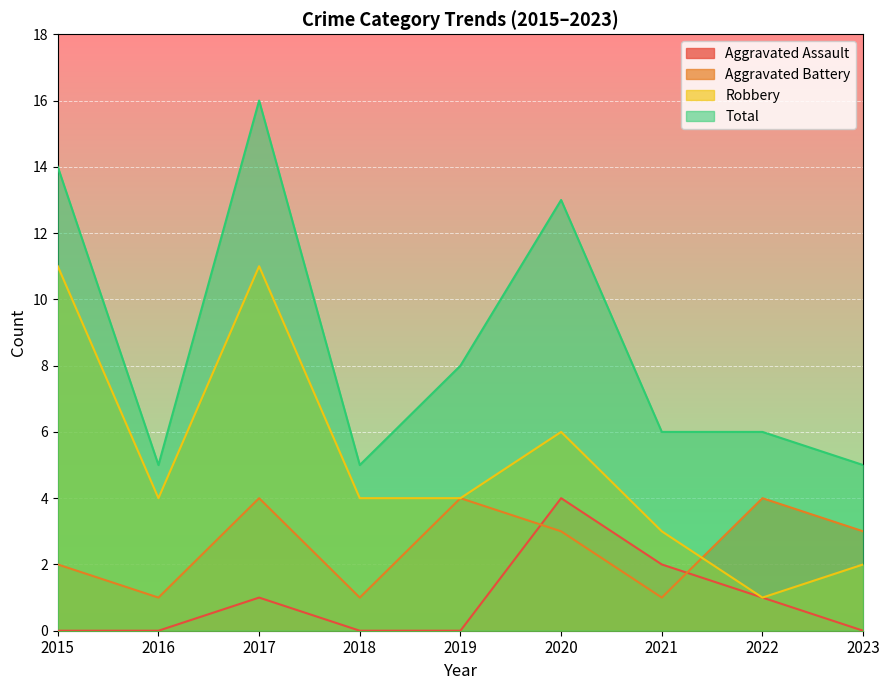

How many lines are shown in the chart?

4